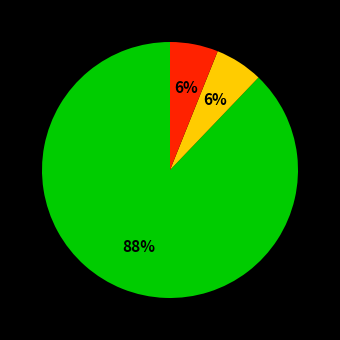

To the nearest percent, what is the difference between the largest and smallest slice percentages?

82%